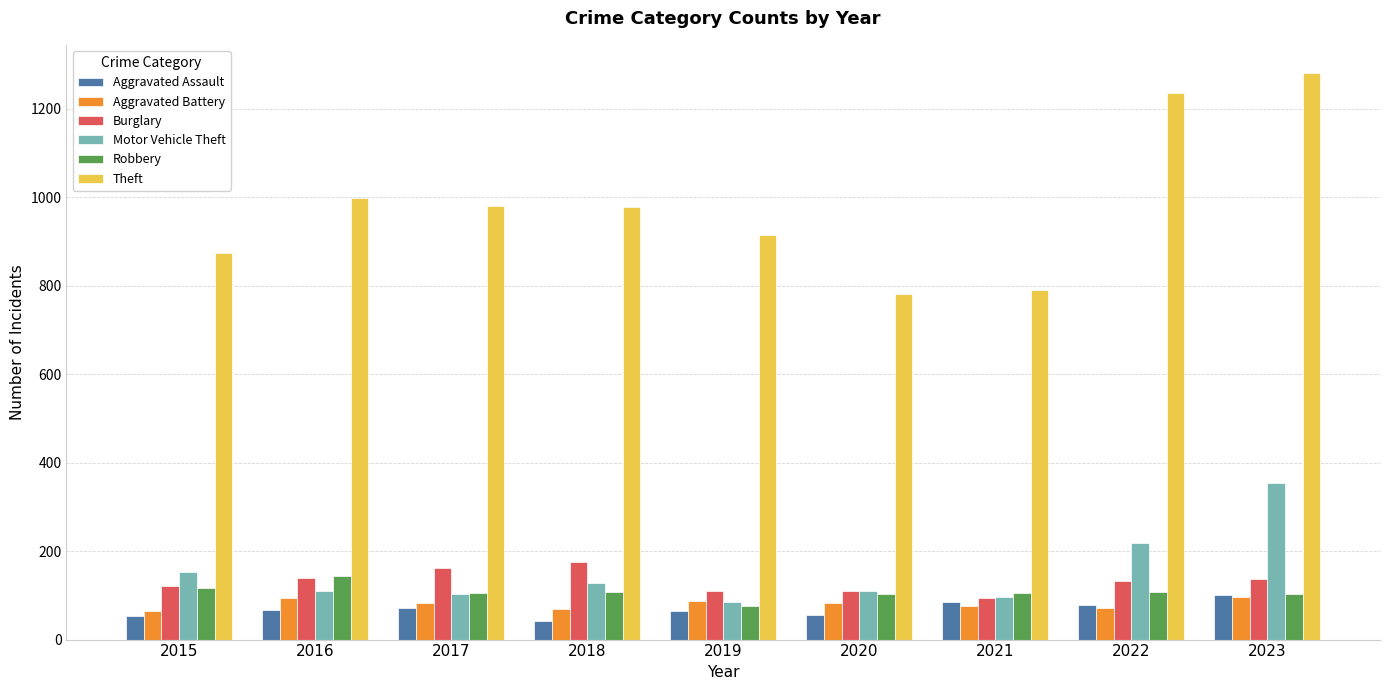

What is the greatest value displayed?

1280